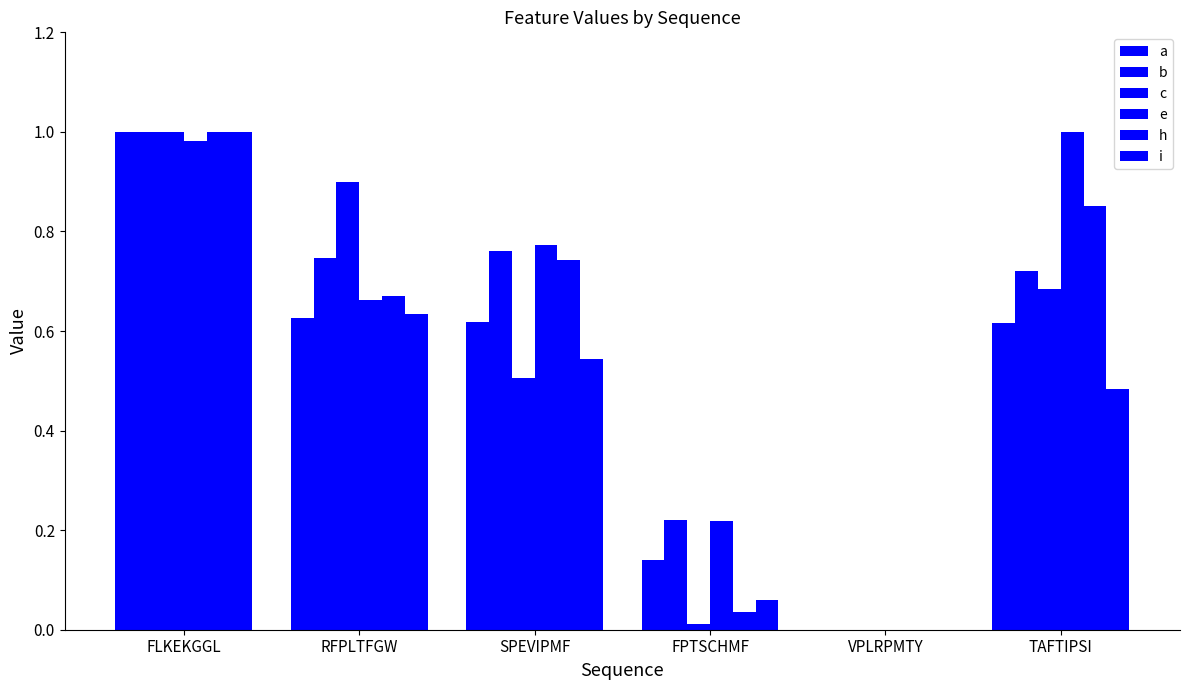

Rank the series by their maximum value, from lowest to highest.

a, b, c, e, h, i